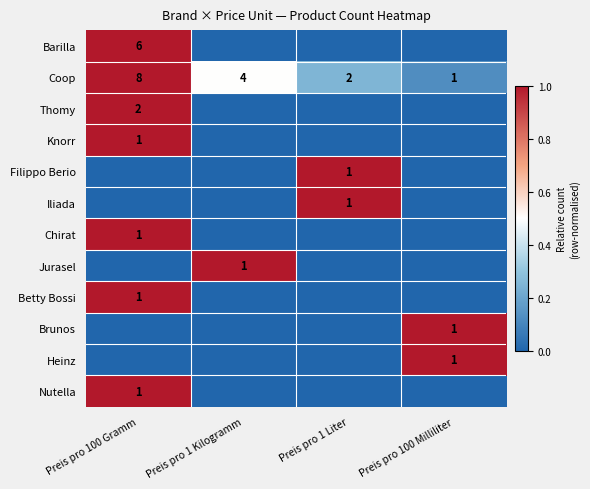

Is it true that Barilla equals 6 at Preis pro 100 Gramm?

True